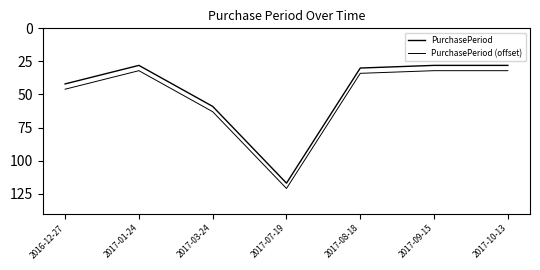

Which category has the lowest value across all series?

2017-01-24